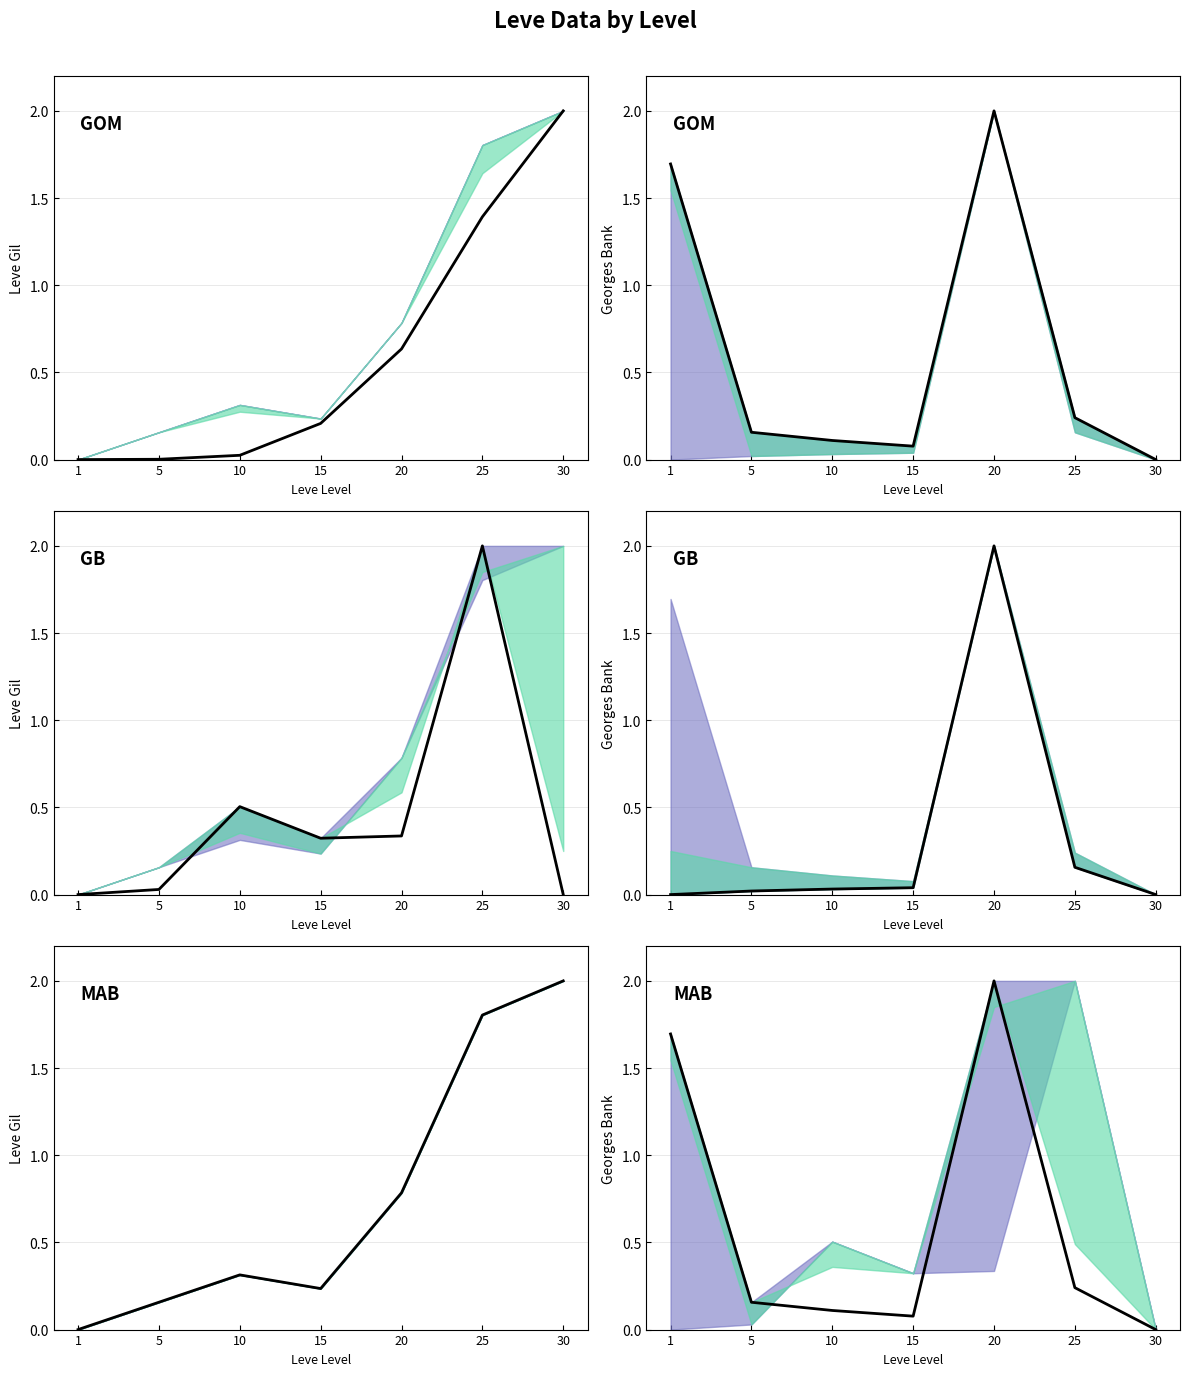

True or false: Leve EXP and currentAveragePrice vs HQ intersect in this chart.

True